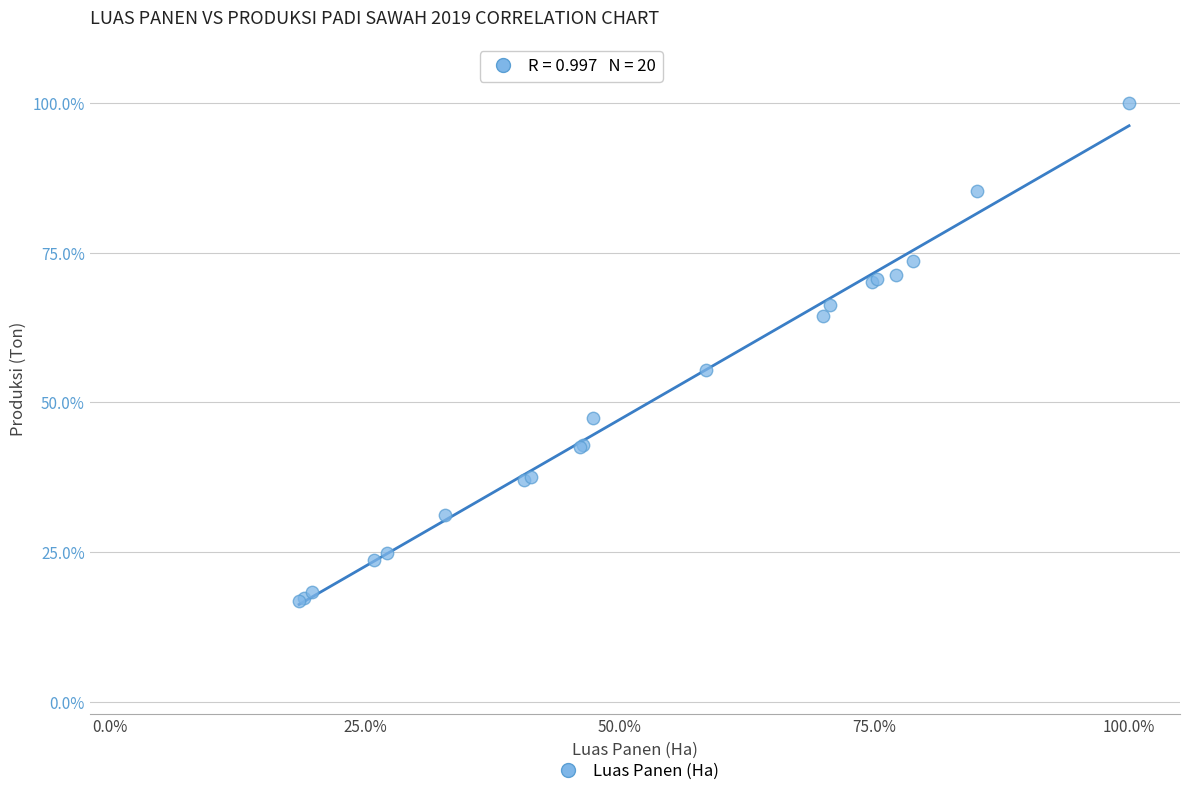

What Y value in the scatter plot is closest to 58?

55.4